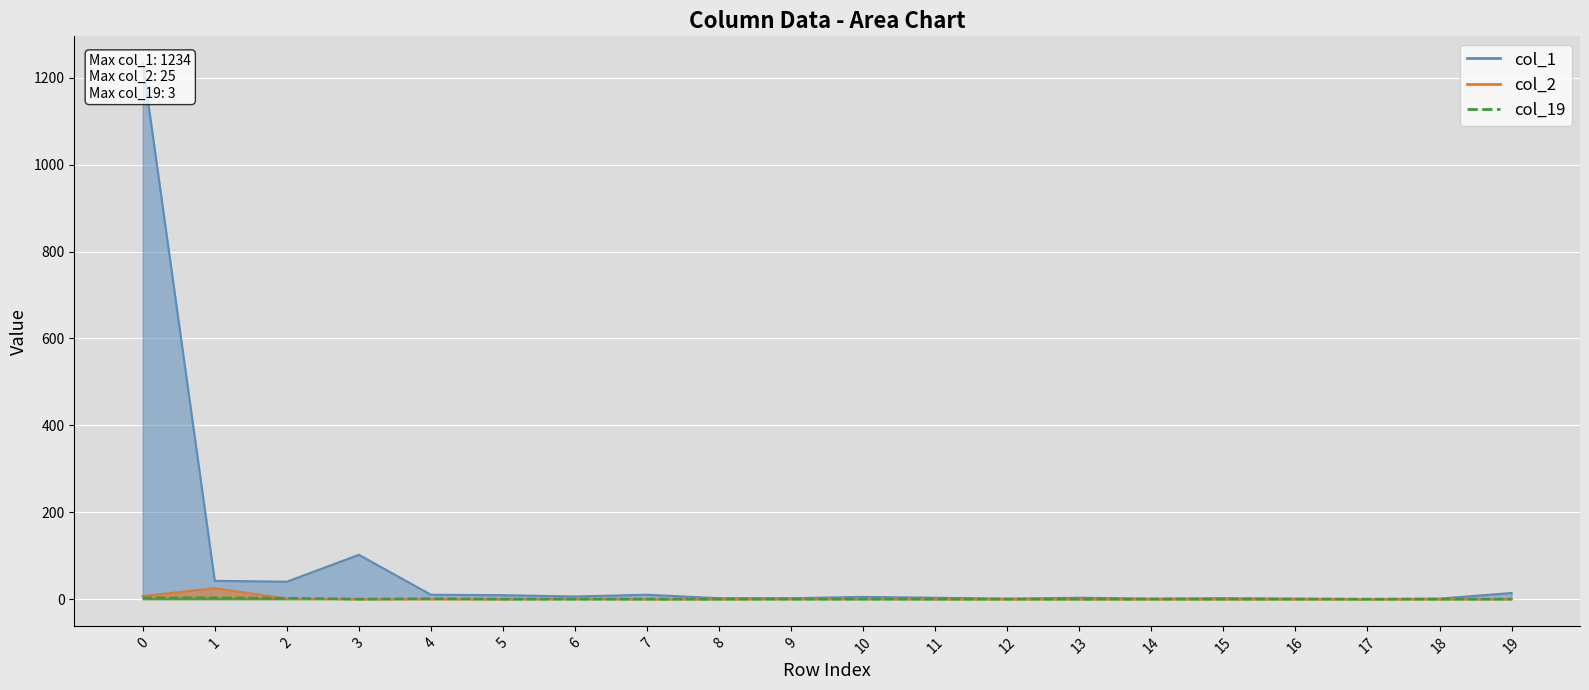

How many lines are shown in the chart?

3